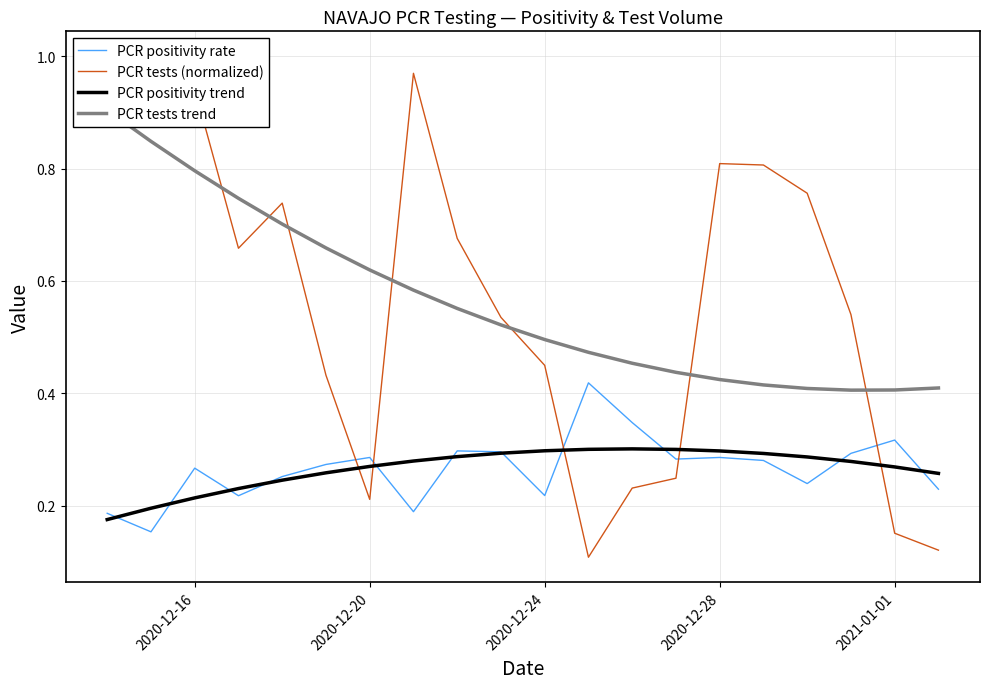

What is the total value across all series at 2020-12-20?

1.4